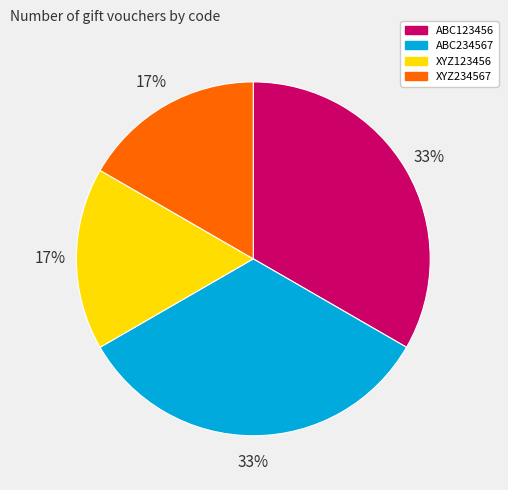

To the nearest percent, what portion does ABC234567 represent?

33%